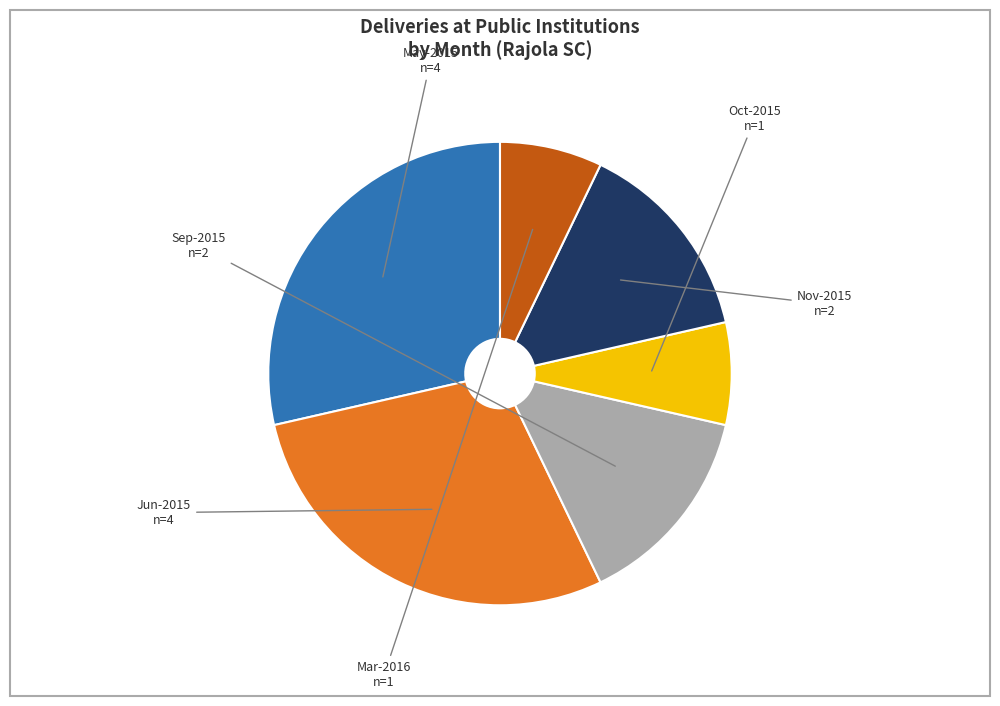

The Sep-2015 slice represents 14% of the pie. True or false?

True